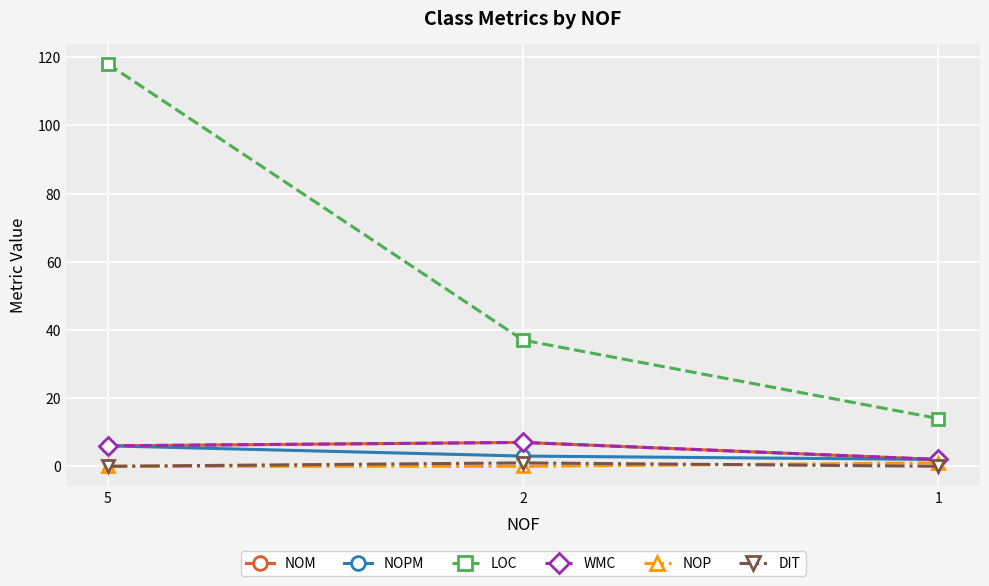

What is the average value of the WMC series?

5